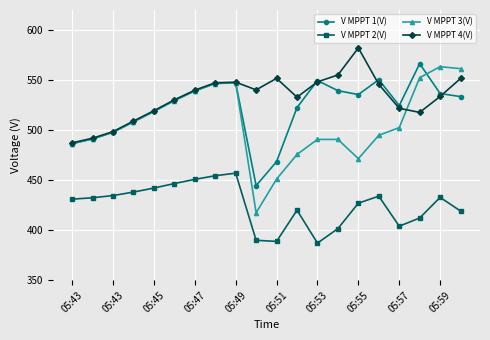

True or false: V MPPT 2(V) has more than 0 points higher than both neighbors.

True